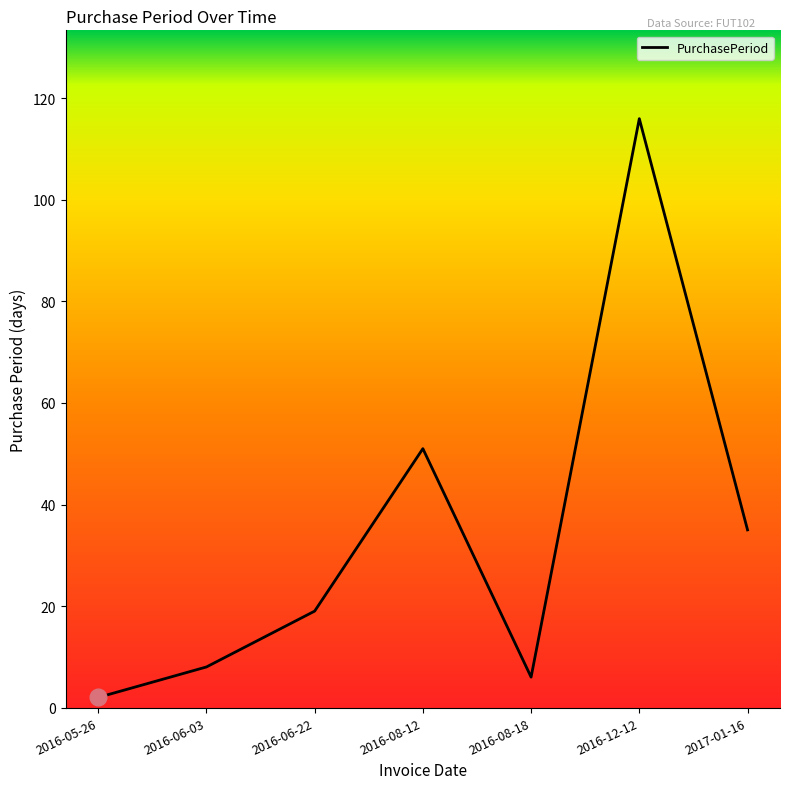

Approximately how many times larger is the value at 2016-12-12 compared to 2016-06-22?

6.1